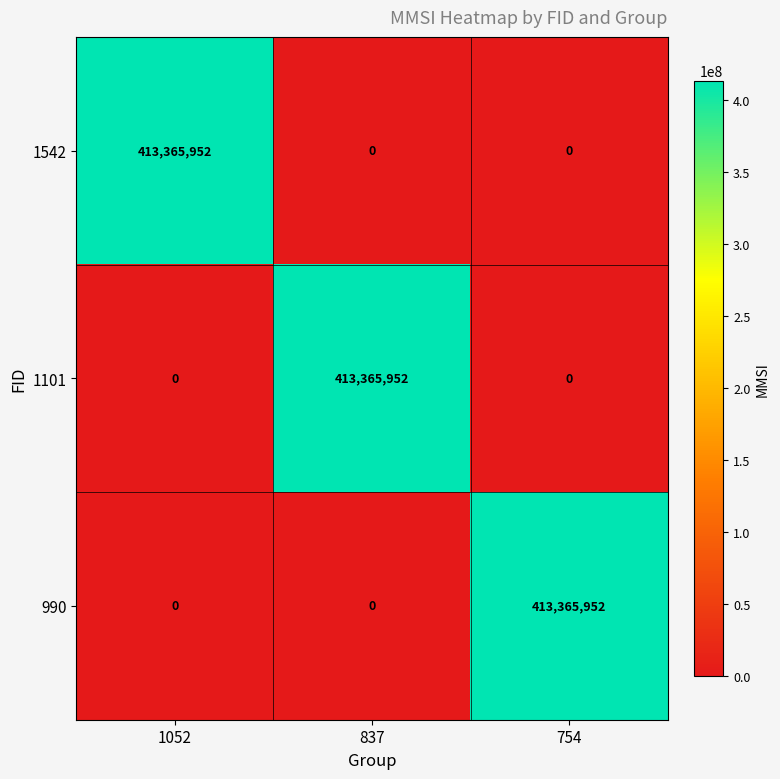

How many positive values does the 1542 series have?

1